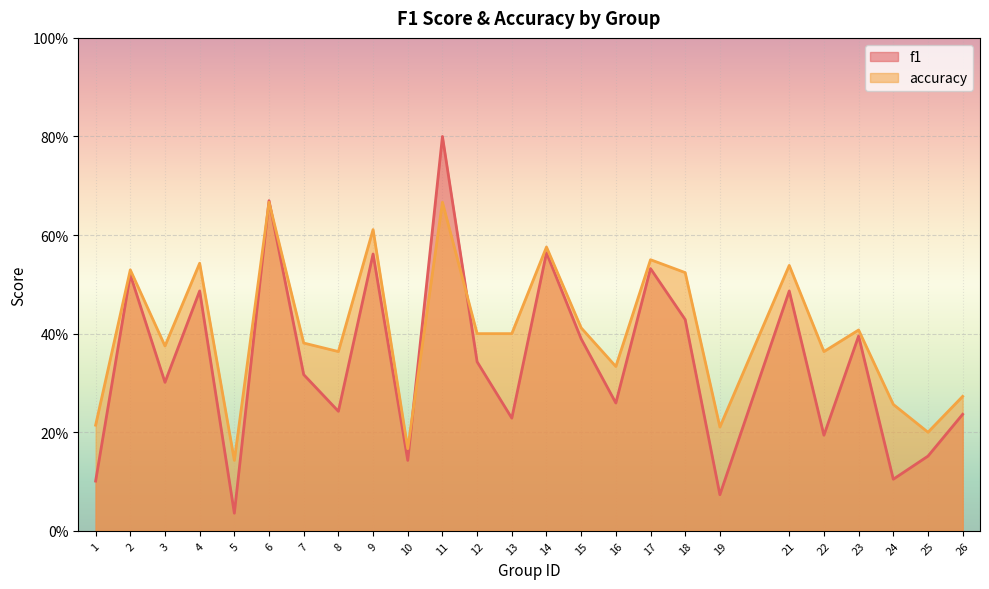

Reading right to left, transcribe all the data shown in this chart.

f1: 26=0.2	25=0.2	24=0.1	23=0.4	22=0.2	21=0.5	19=0.1	18=0.4	17=0.5	16=0.3	15=0.4	14=0.6	13=0.2	12=0.3	11=0.8	10=0.1	9=0.6	8=0.2	7=0.3	6=0.7	5=0.0	4=0.5	3=0.3	2=0.5	1=0.1
accuracy: 26=0.3	25=0.2	24=0.3	23=0.4	22=0.4	21=0.5	19=0.2	18=0.5	17=0.6	16=0.3	15=0.4	14=0.6	13=0.4	12=0.4	11=0.7	10=0.2	9=0.6	8=0.4	7=0.4	6=0.7	5=0.1	4=0.5	3=0.4	2=0.5	1=0.2